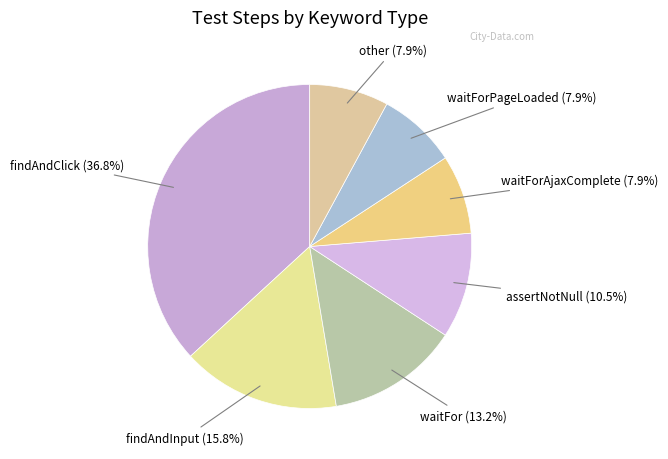

How many segments does this pie chart have?

7